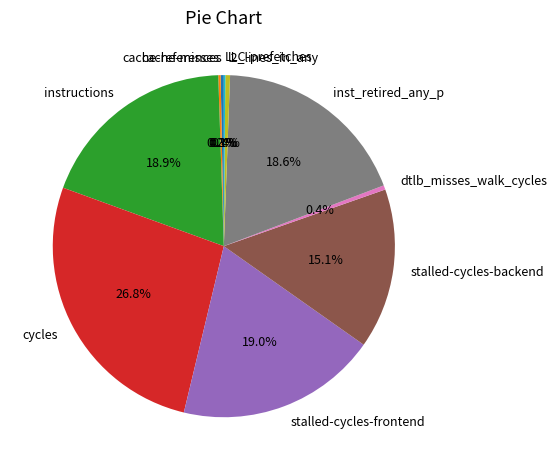

What percentage is the stalled-cycles-frontend slice, to the nearest percent?

19%